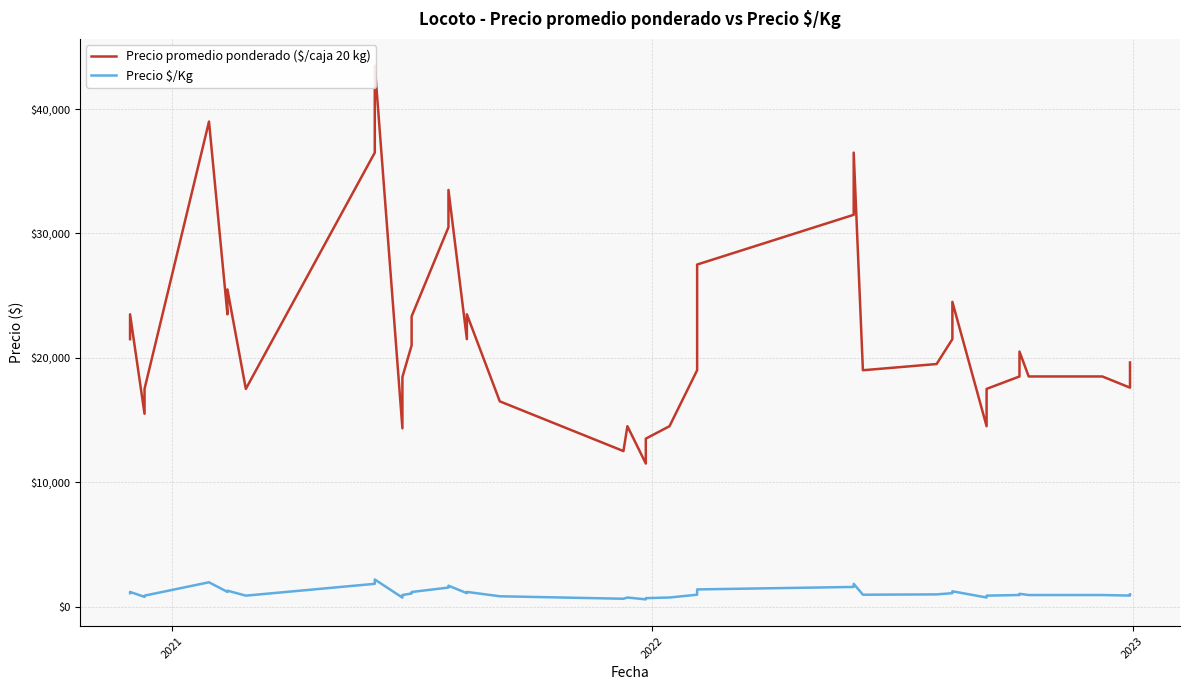

What is the sum of all Precio \$/Kg values?

43843